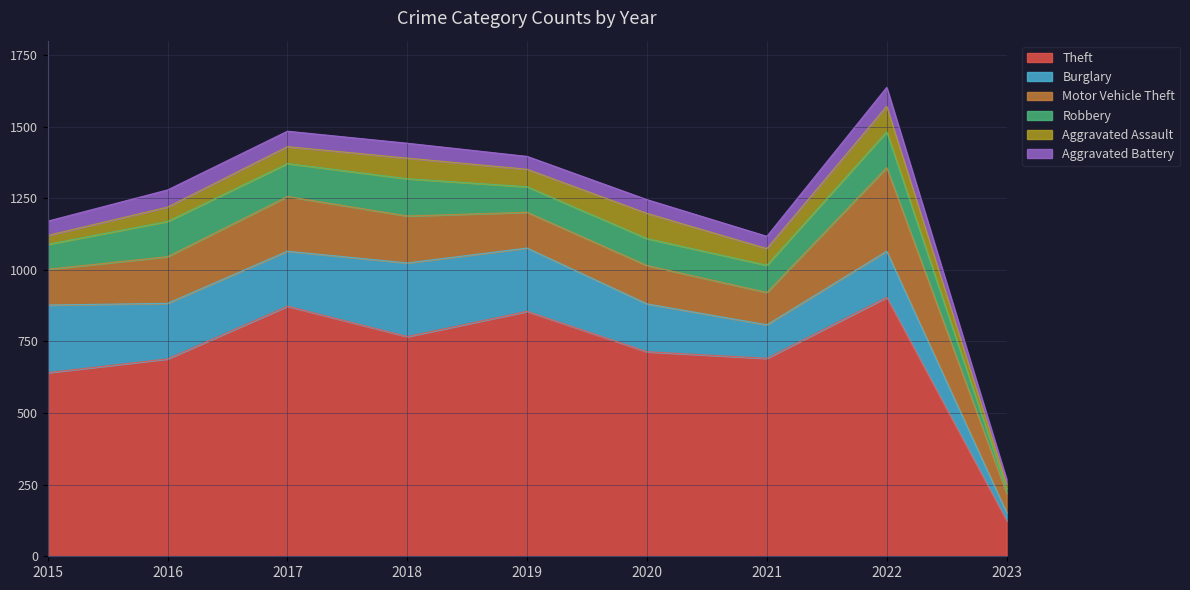

How many categories are shown in the chart?

9